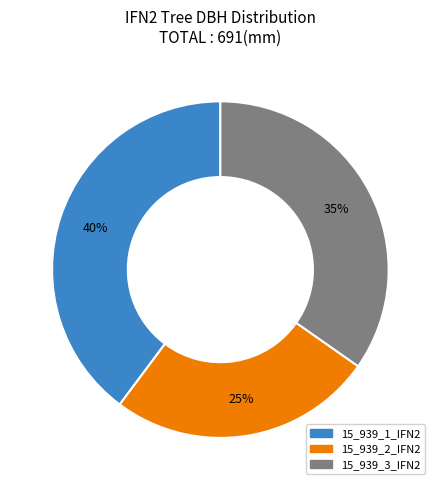

Is there a majority slice in this chart?

No